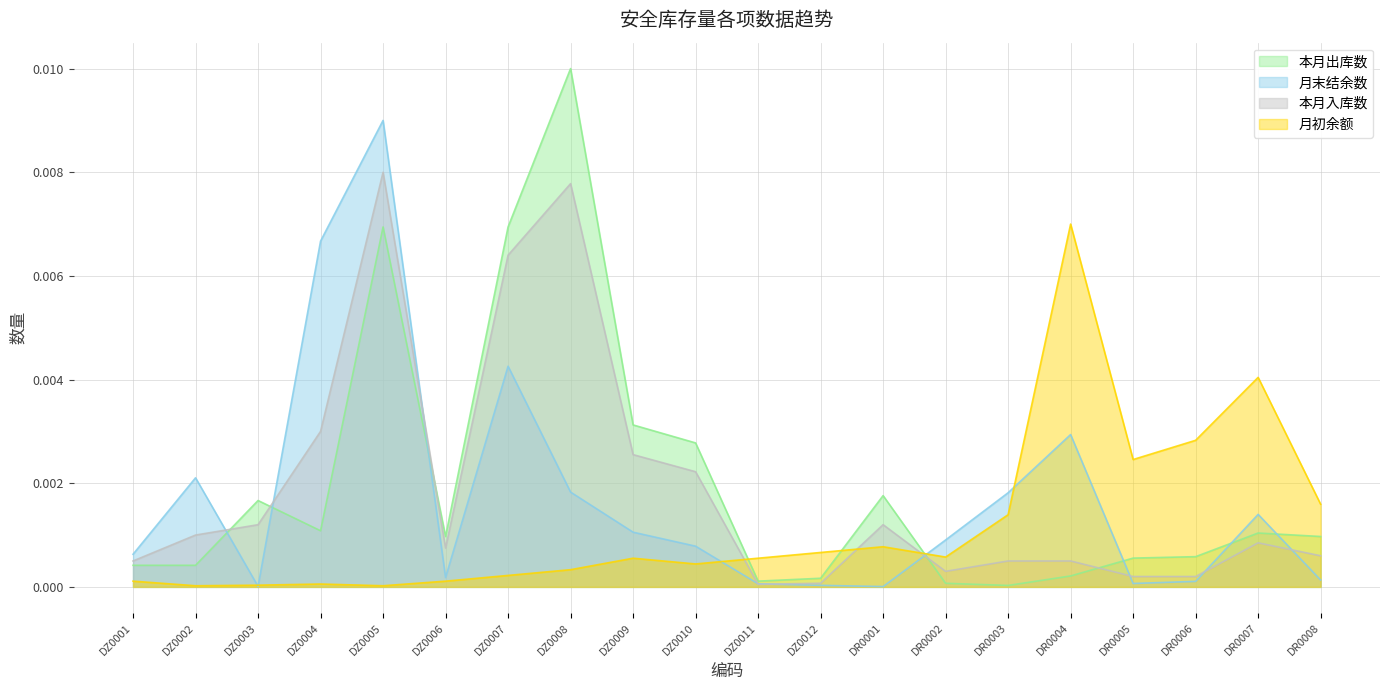

At which category does the chart reach its peak across all series?

DZ0008